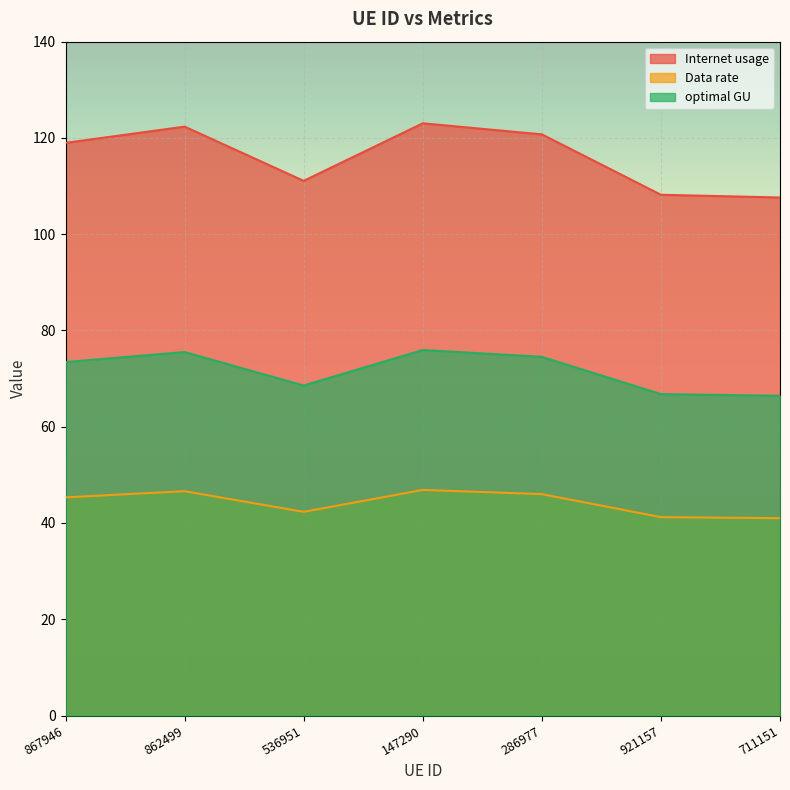

What is the average value of the optimal GU series?

71.6